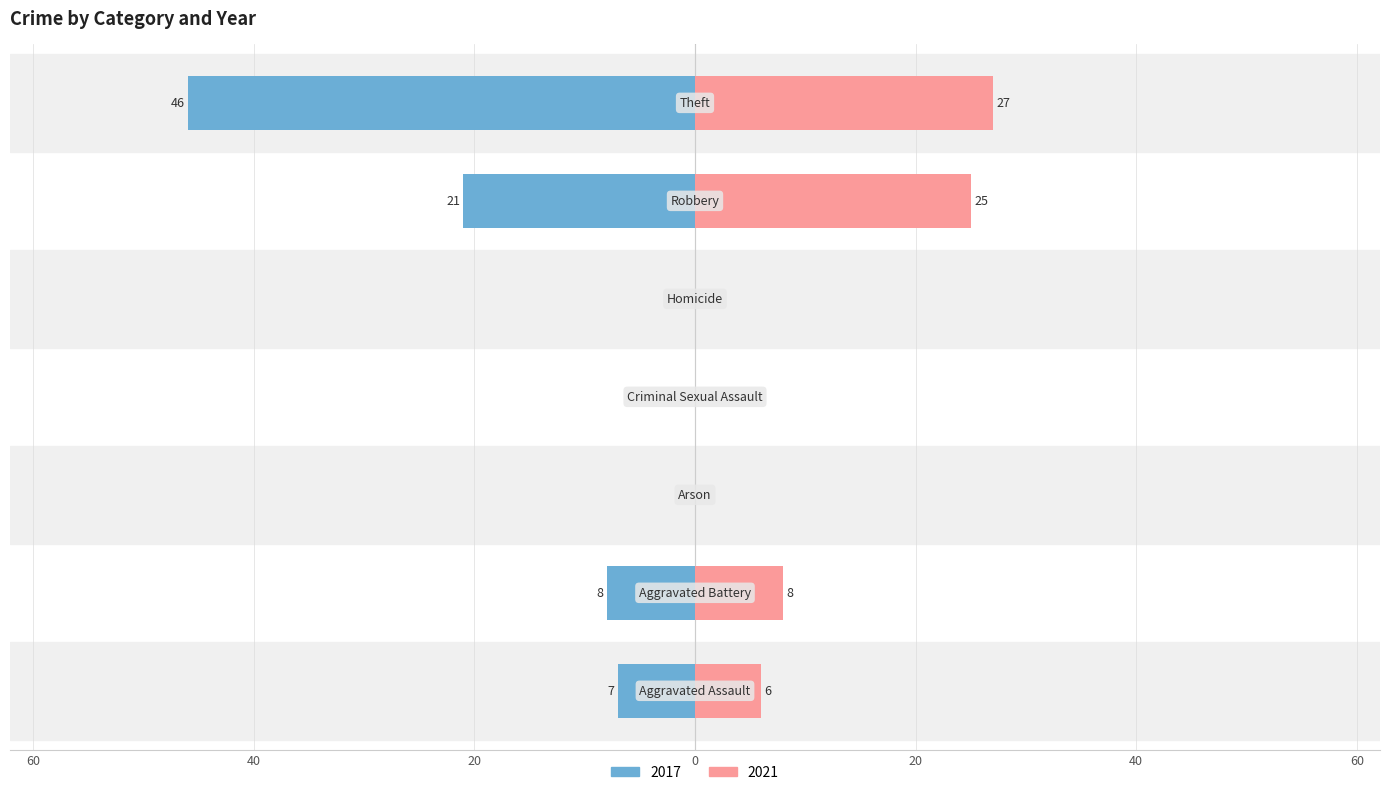

At which label does 2021 reach its minimum?

Arson